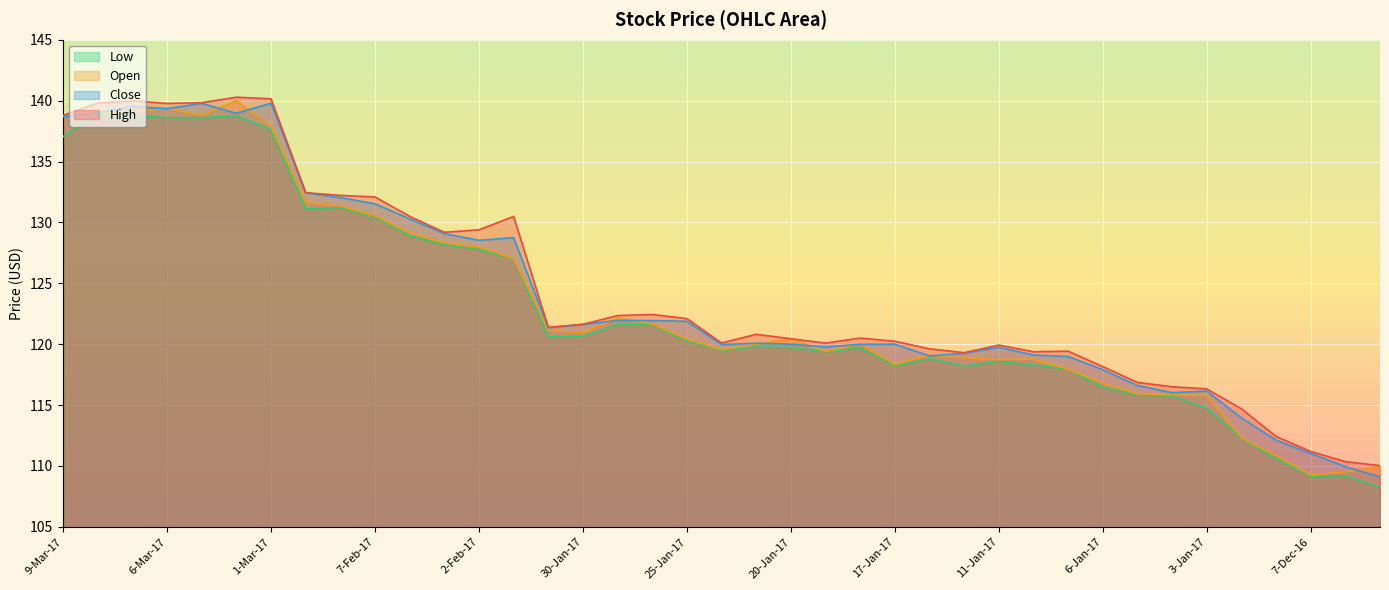

True or false: Close and High cross at least once.

False